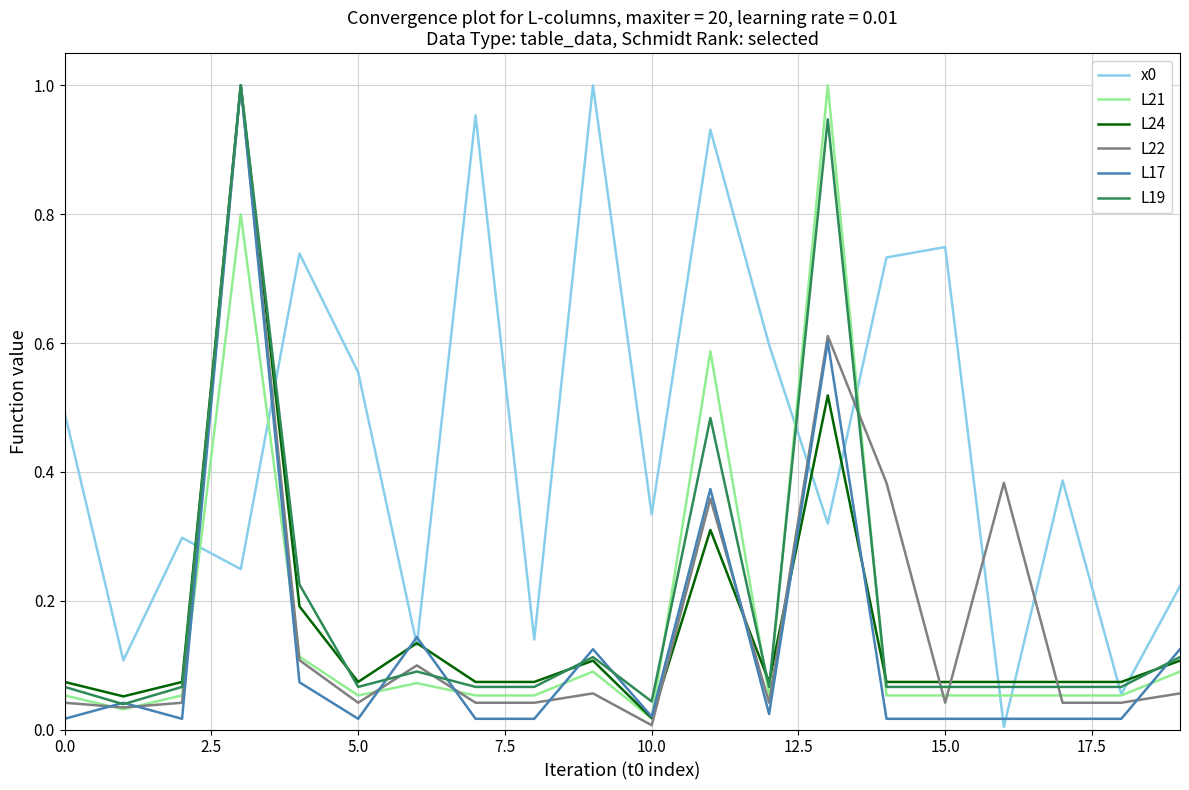

Does the chart display data point markers on the line(s)?

No